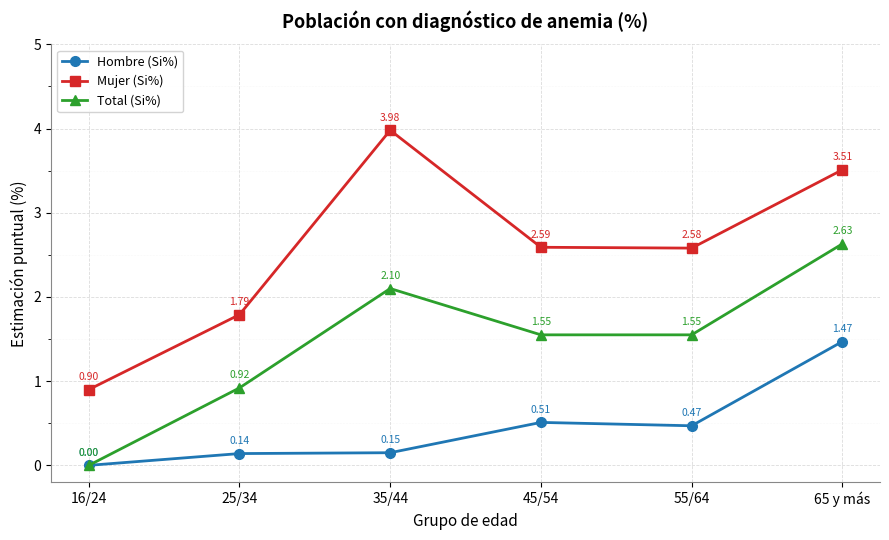

At how many categories does at least one series exceed 2?

4